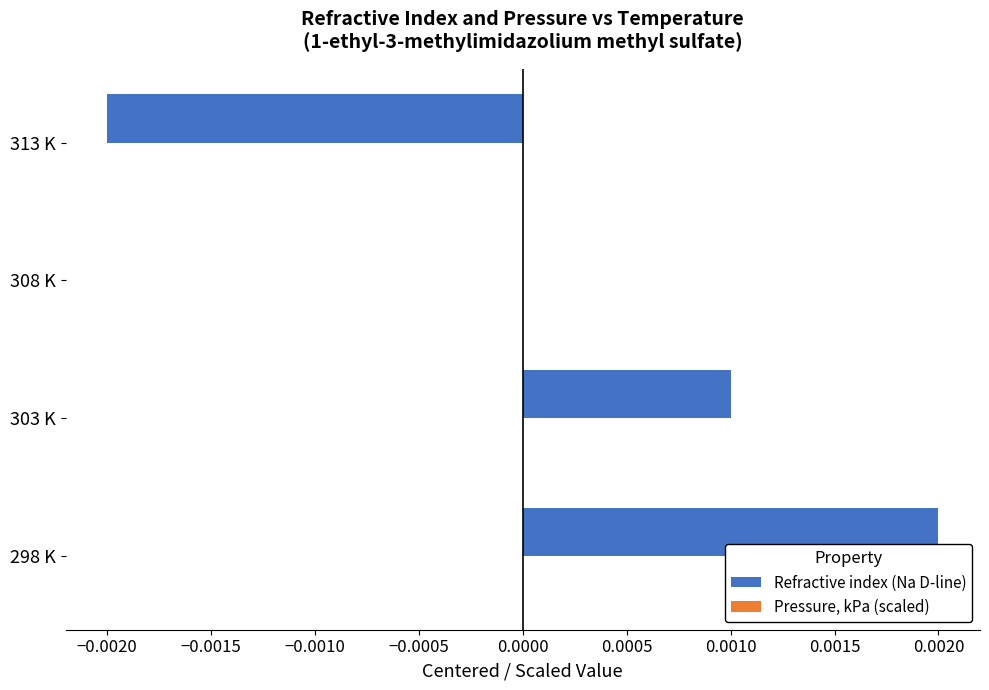

Which label corresponds to the largest value in the chart?

298 K